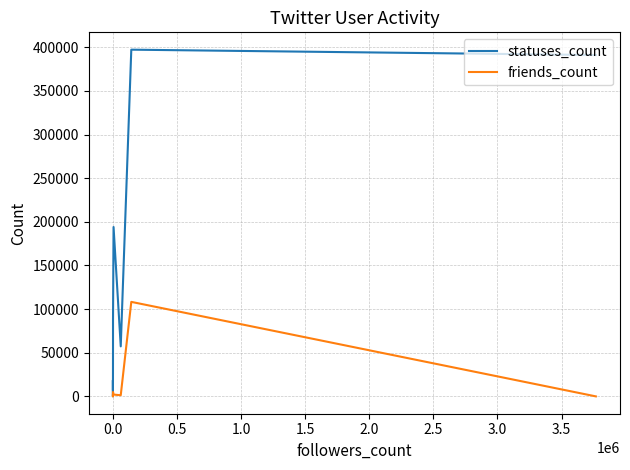

Does the chart have visible grid lines?

Yes